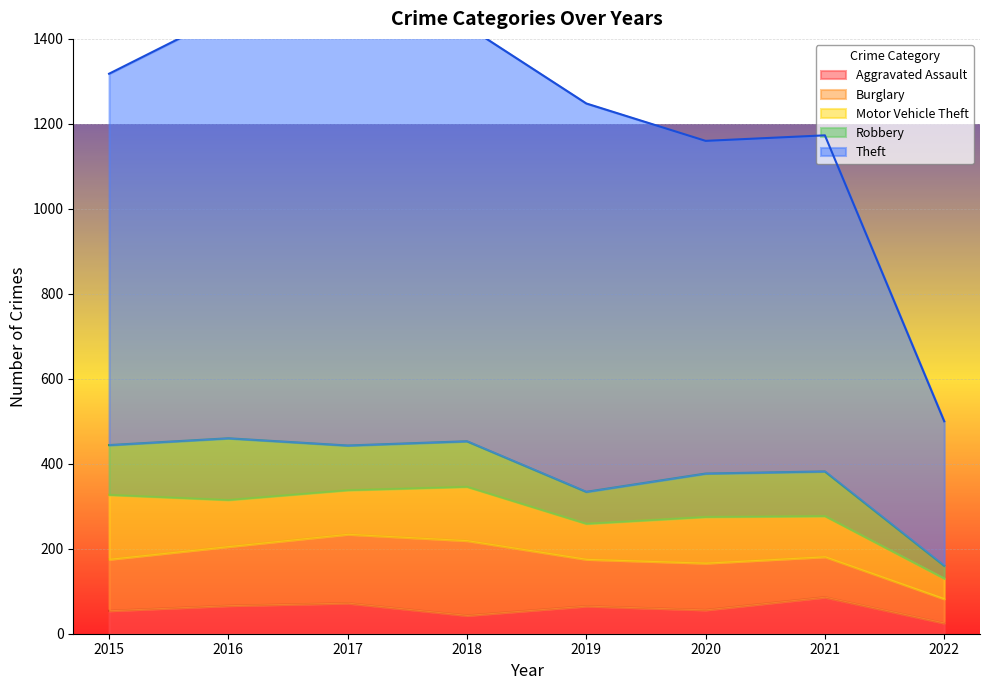

Rank the series by their maximum value, from lowest to highest.

Aggravated Assault, Robbery, Motor Vehicle Theft, Burglary, Theft